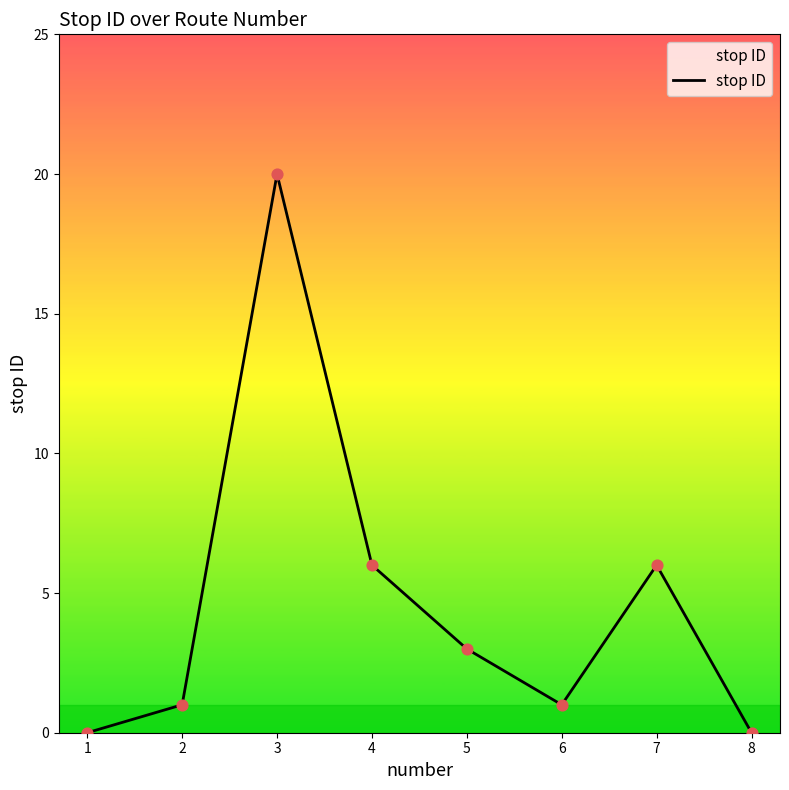

Between 8 and 5, which is larger?

5